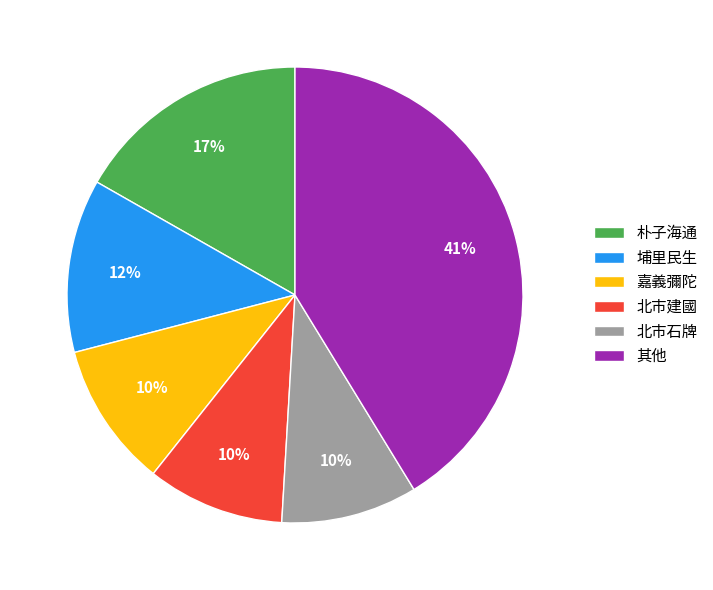

Which category has the biggest portion of the pie?

其他